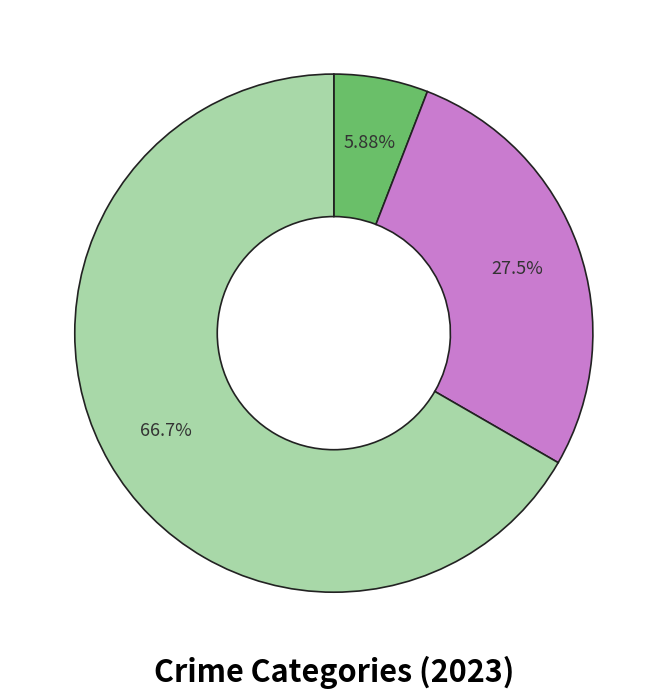

Is there a majority slice in this chart?

Yes